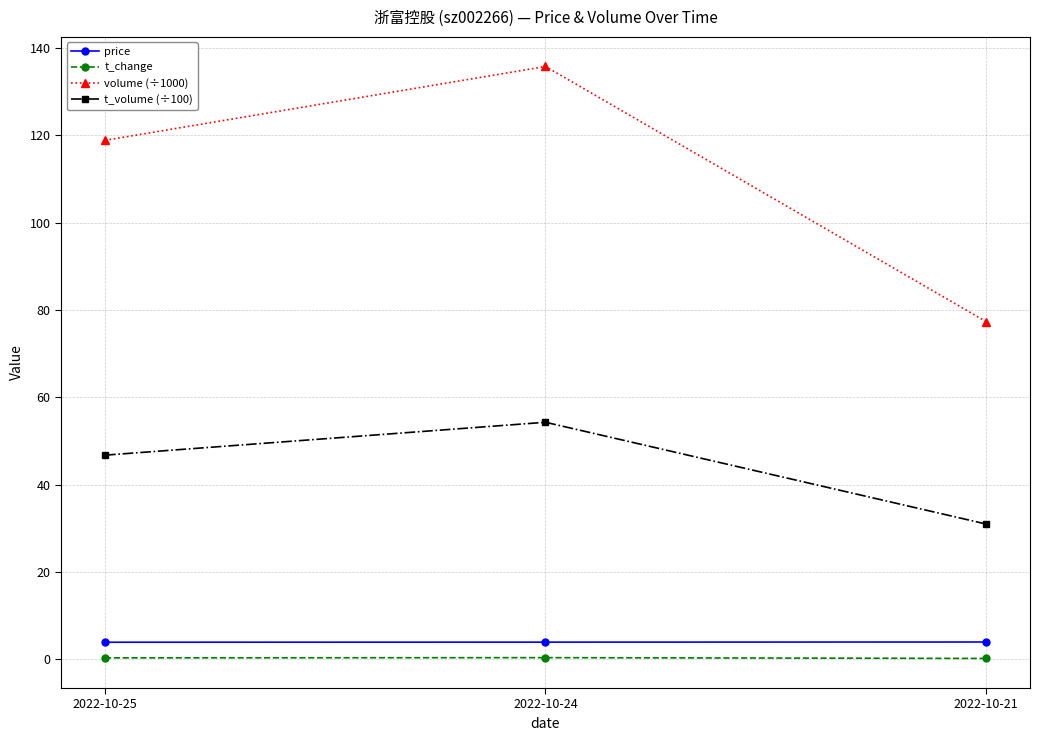

Which series changed the most between 2022-10-25 and 2022-10-21?

volume (÷1000)